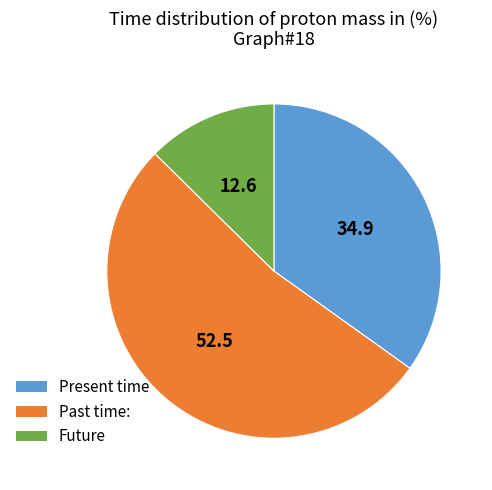

Is there any slice that represents more than half of the pie?

Yes